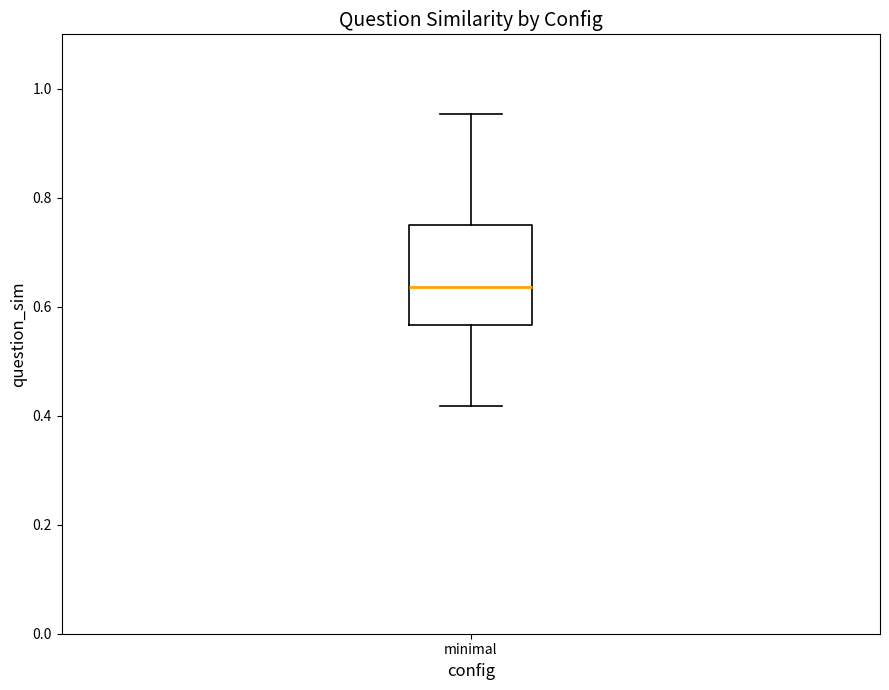

Read this box plot against the y-axis: the position of the median line, the range covered by the box, and the ends of both whiskers. The values are not printed on the chart, so give them approximately, as read against the axis.

median 0.64, box 0.56 to 0.76, whiskers 0.42 to 0.96